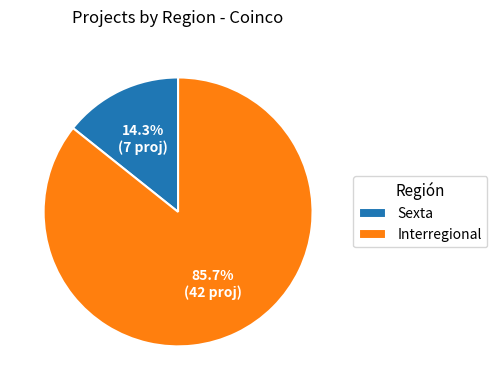

What is the smallest slice in the pie chart?

Sexta